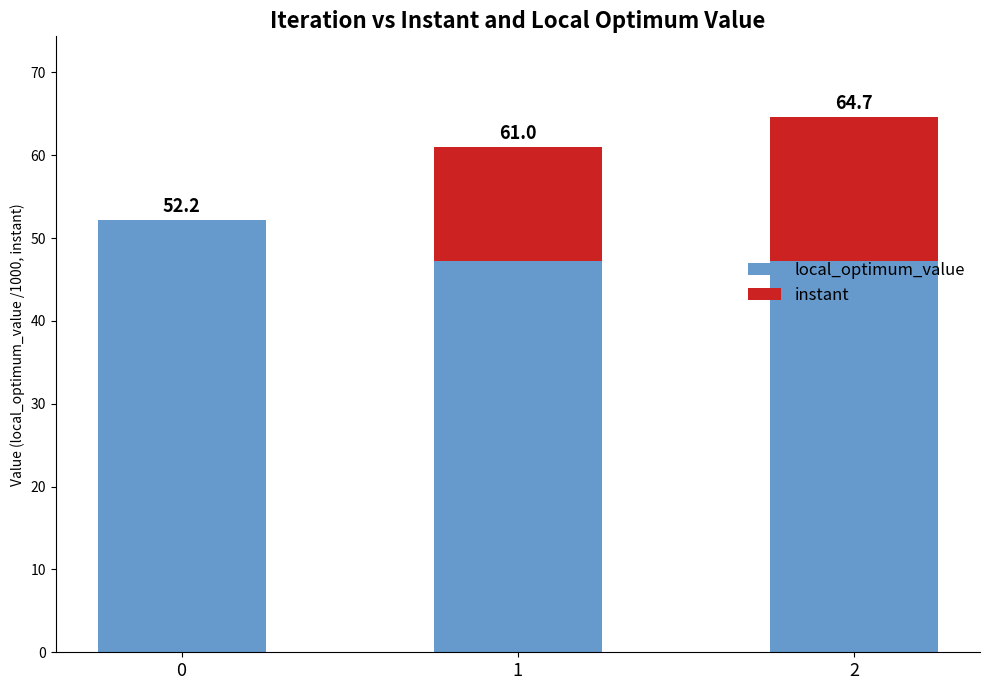

What are all the series names shown in the legend?

local_optimum_value, instant